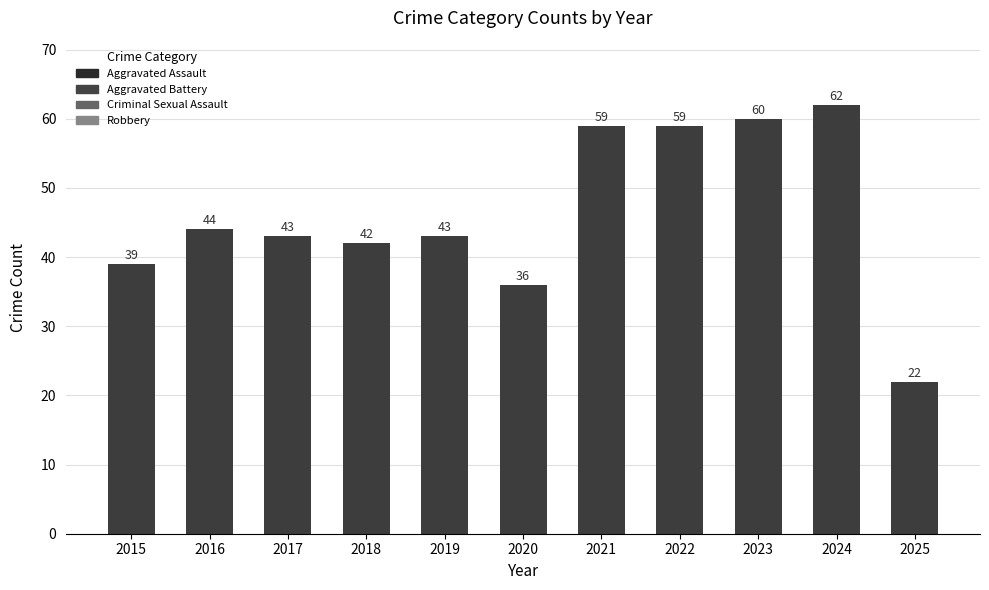

What is the difference between the maximum and second lowest values?

26